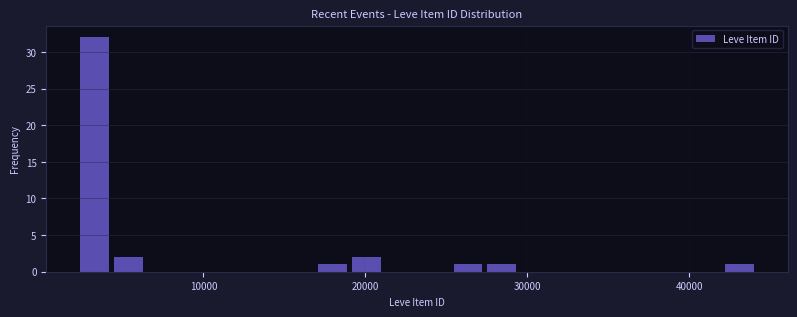

Around what value on the x-axis is the tallest bar? Give the approximate position of its centre, as read against the axis.

3000